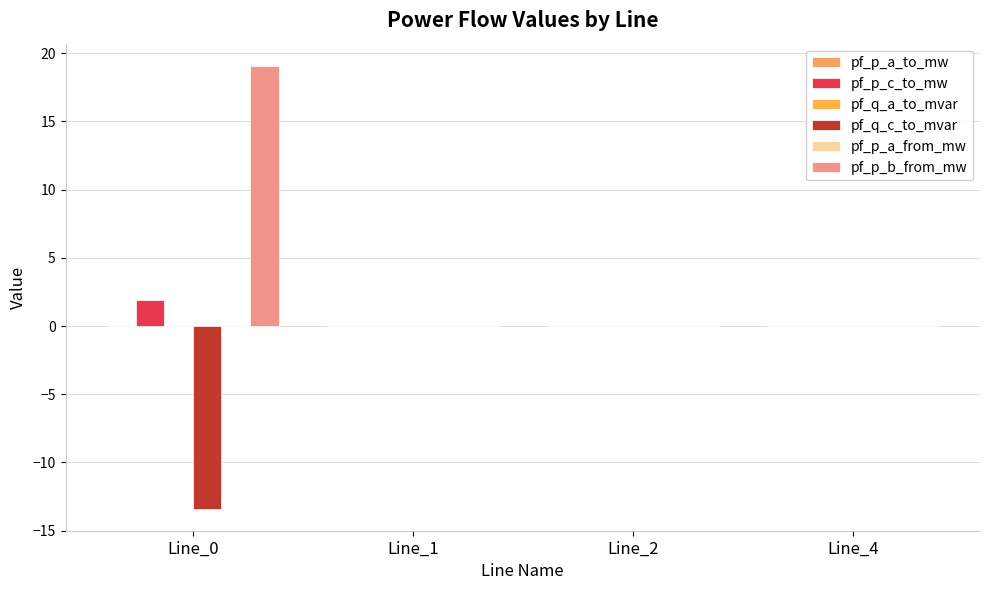

What is the average value of the pf_q_c_to_mvar series?

-3.3